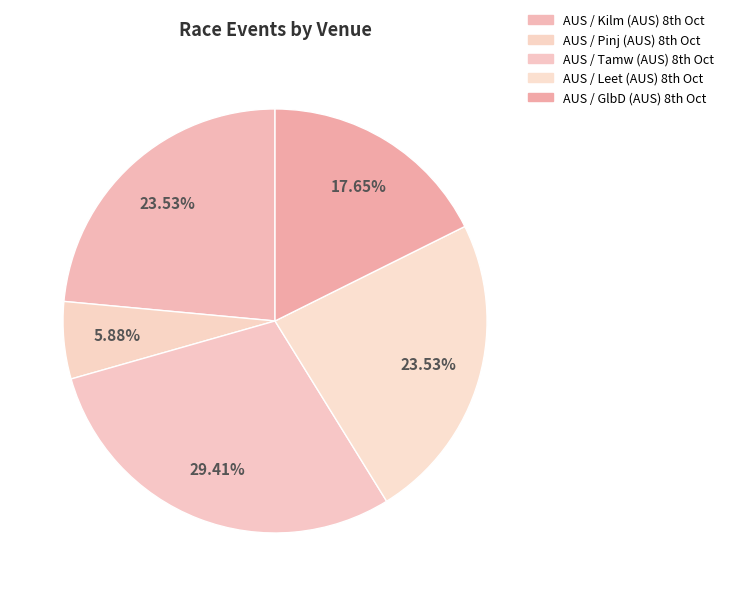

How many segments does this pie chart have?

5